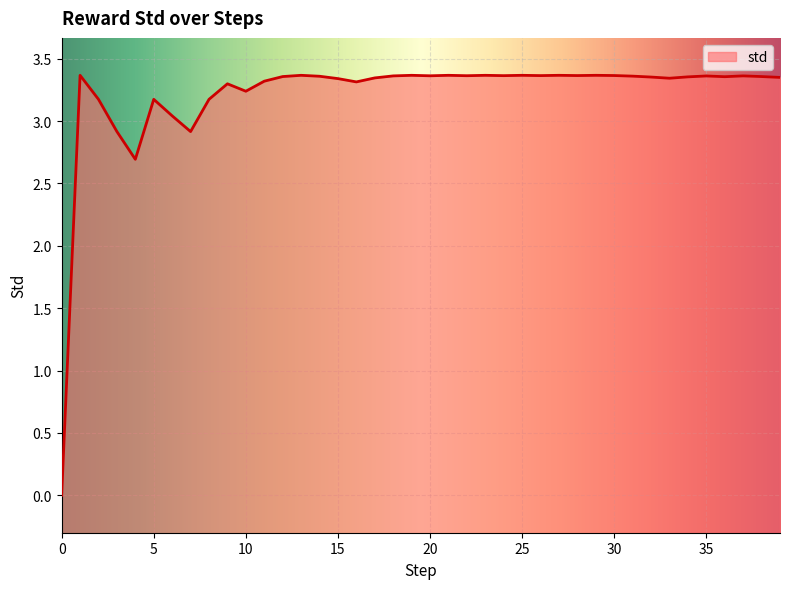

List the labels in order of value, largest first.

1, 13, 19, 21, 23, 25, 27, 29, 30, 28, 26, 24, 22, 20, 18, 37, 35, 31, 14, 12, 38, 36, 34, 32, 39, 17, 33, 15, 11, 16, 9, 10, 2, 5, 8, 6, 3, 7, 4, 0